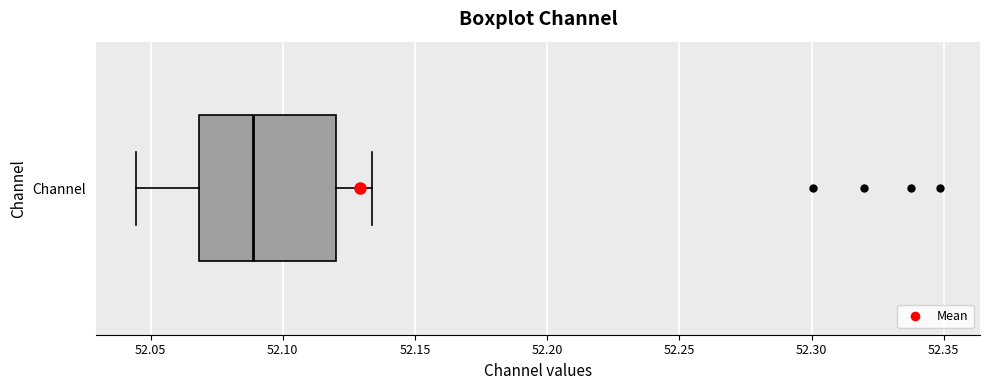

Where does the left whisker of the box for Channel end on the x-axis? The values are not printed on the chart, so give them approximately, as read against the axis.

52.045